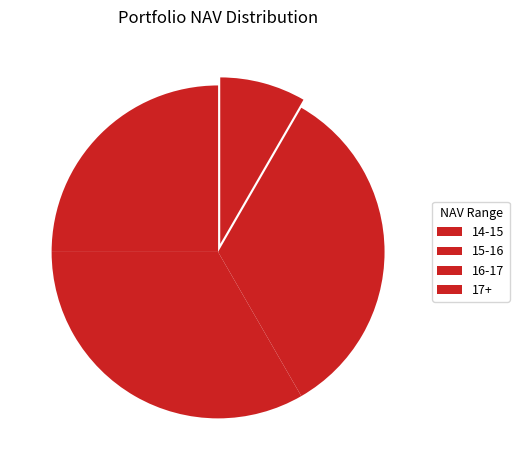

Is there any slice that represents more than half of the pie?

No